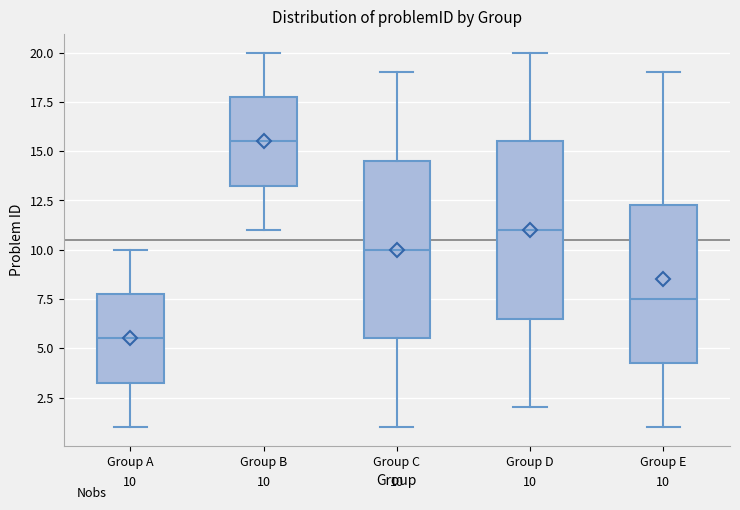

Which box has the lowest median line?

Group A